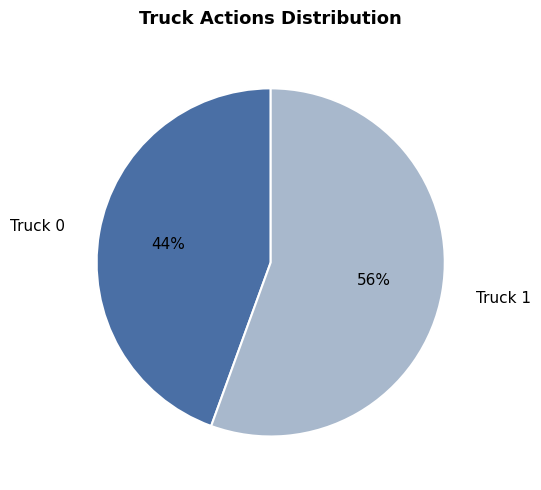

Which slice is the smallest?

Truck 0